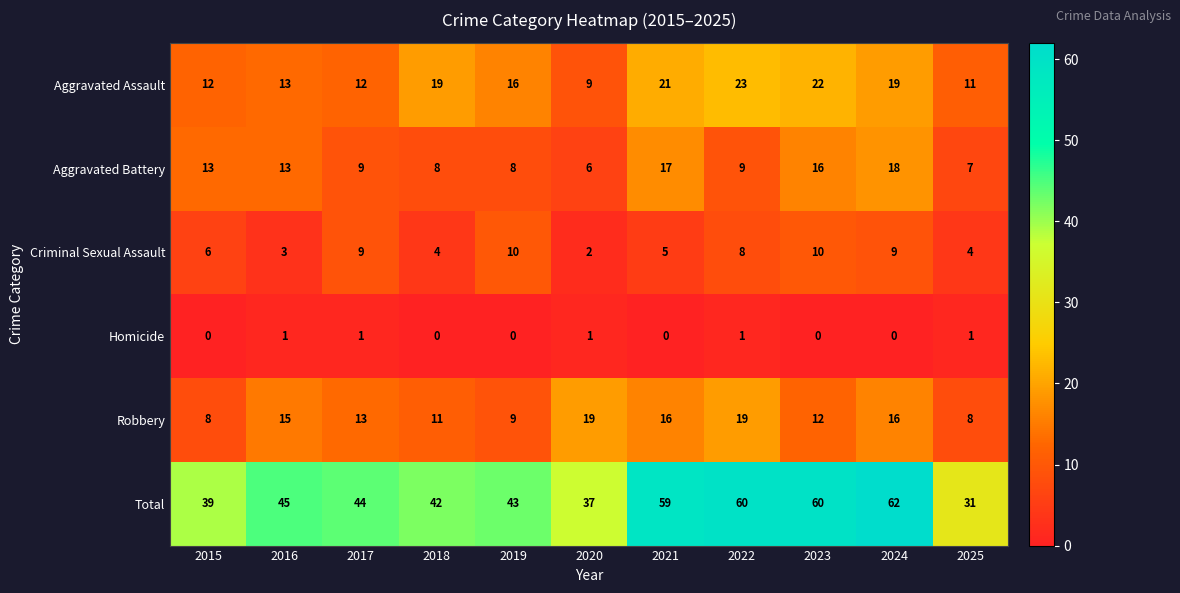

List the series in order of their peak value, lowest first.

Homicide, Criminal Sexual Assault, Aggravated Battery, Robbery, Aggravated Assault, Total